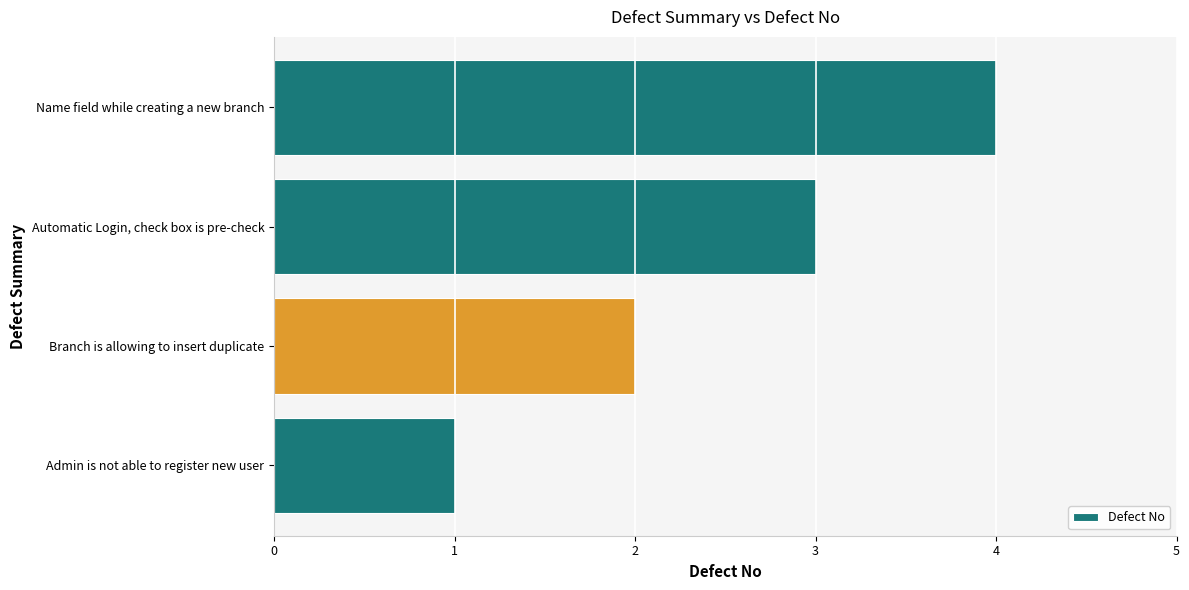

The value at Branch is allowing to insert duplicate is 2. True or false?

True